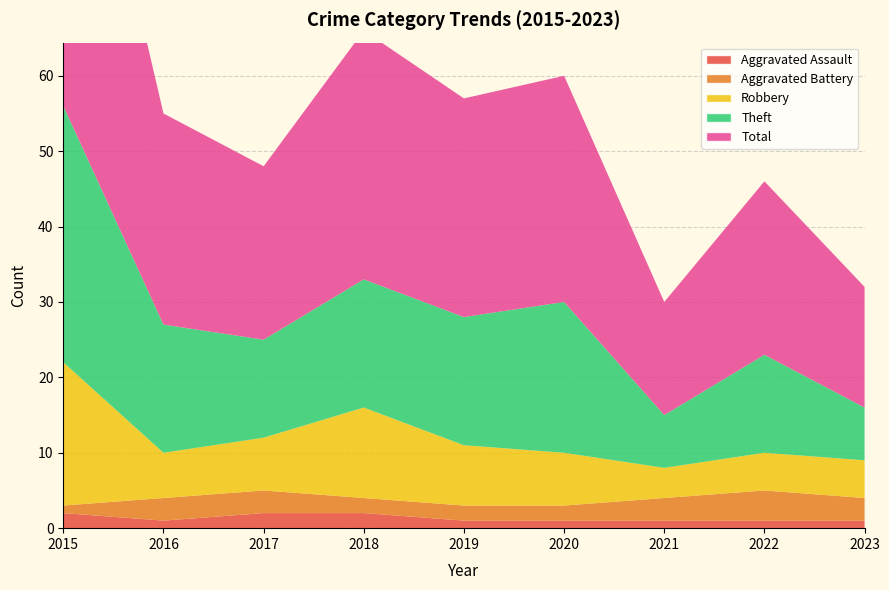

Reading right to left, extract all data points from this chart.

Aggravated Assault: 1	1	1	1	1	2	2	1	2
Aggravated Battery: 3	4	3	2	2	2	3	3	1
Robbery: 5	5	4	7	8	12	7	6	19
Theft: 7	13	7	20	17	17	13	17	34
Total: 16	23	15	30	29	33	23	28	56